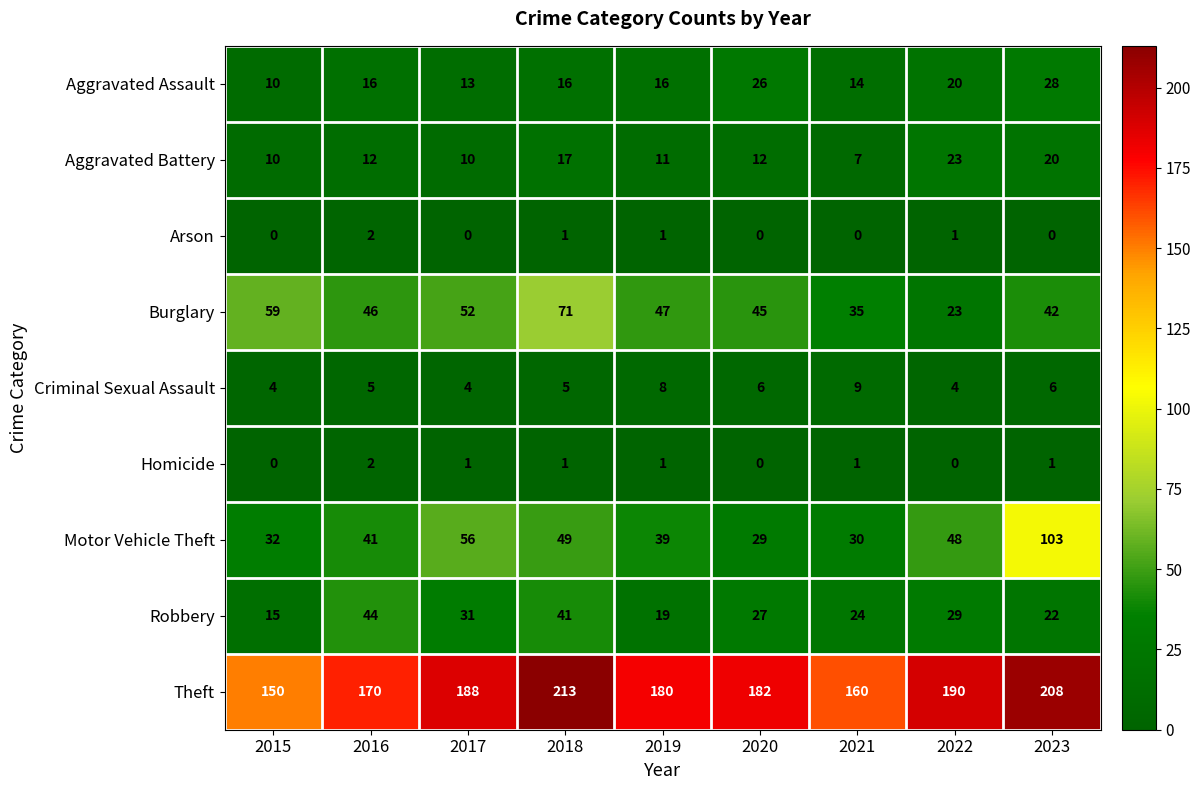

What is the greatest value displayed?

213